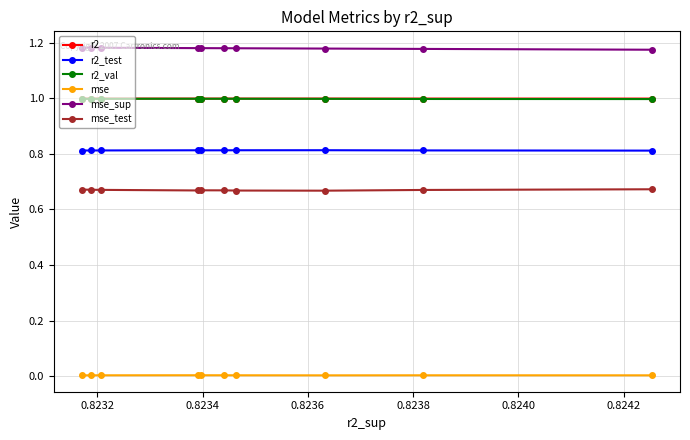

What is the maximum value for r2_val?

1.0